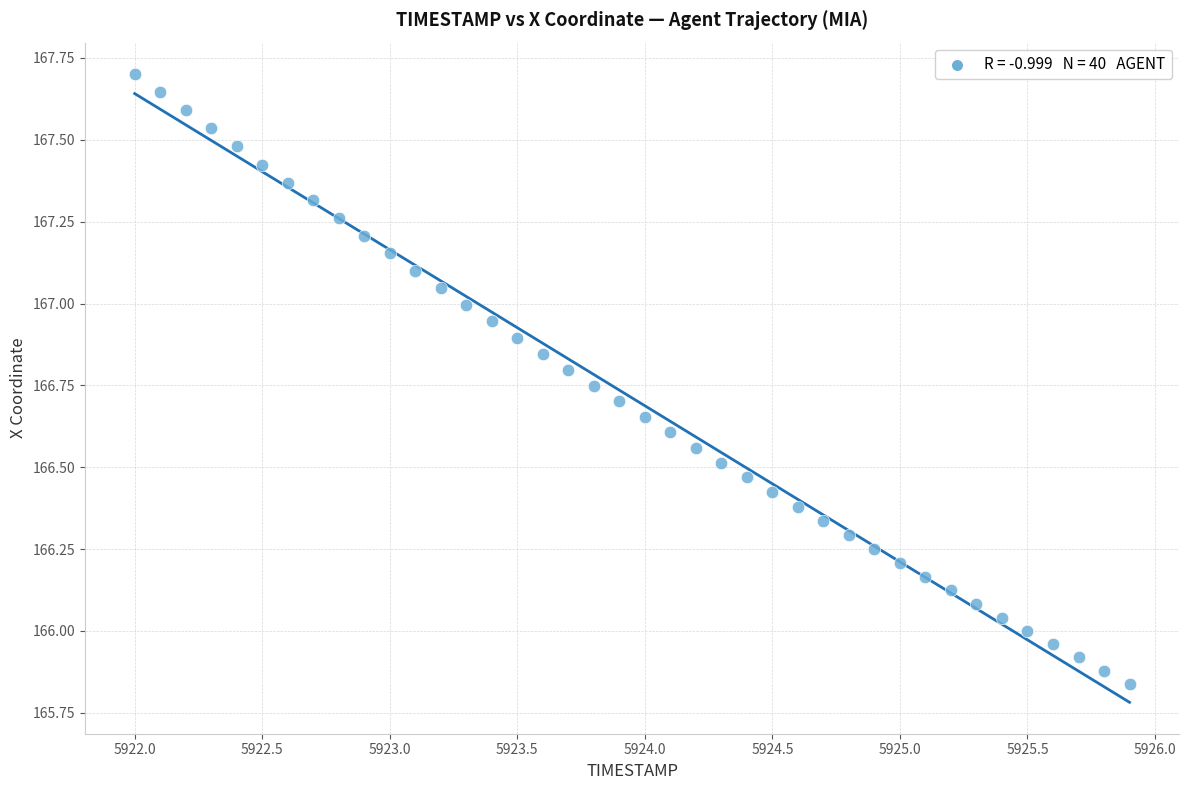

What is the range of X values (max minus min)?

3.9